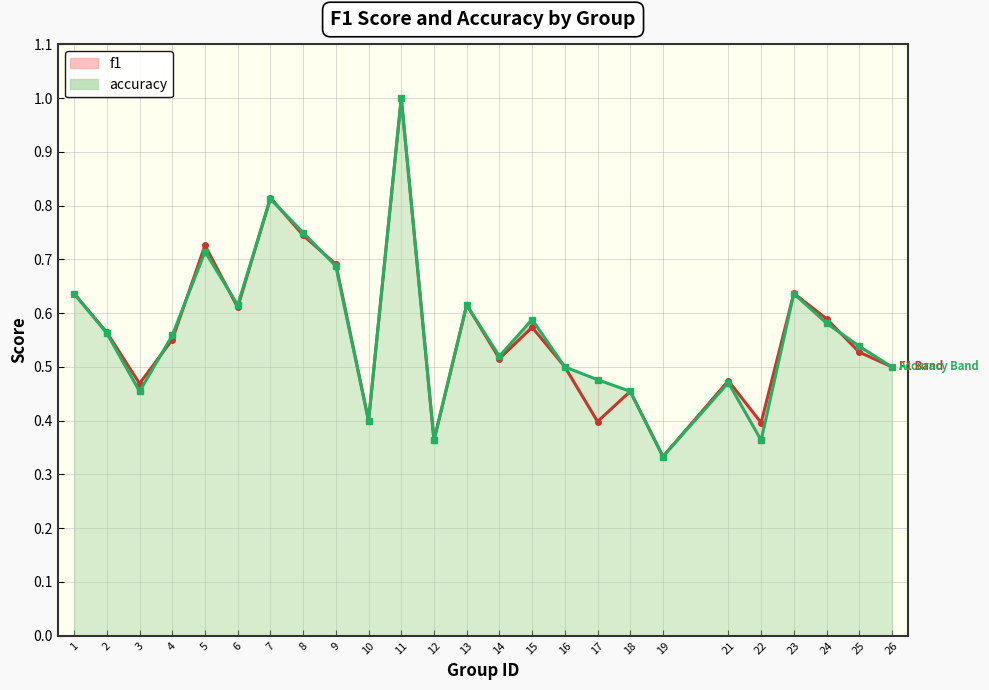

Reading left to right, list all the values displayed in this chart.

f1: 0.6	0.6	0.5	0.6	0.7	0.6	0.8	0.7	0.7	0.4	1.0	0.4	0.6	0.5	0.6	0.5	0.4	0.5	0.3	0.5	0.4	0.6	0.6	0.5	0.5
accuracy: 0.6	0.6	0.5	0.6	0.7	0.6	0.8	0.8	0.7	0.4	1.0	0.4	0.6	0.5	0.6	0.5	0.5	0.5	0.3	0.5	0.4	0.6	0.6	0.5	0.5